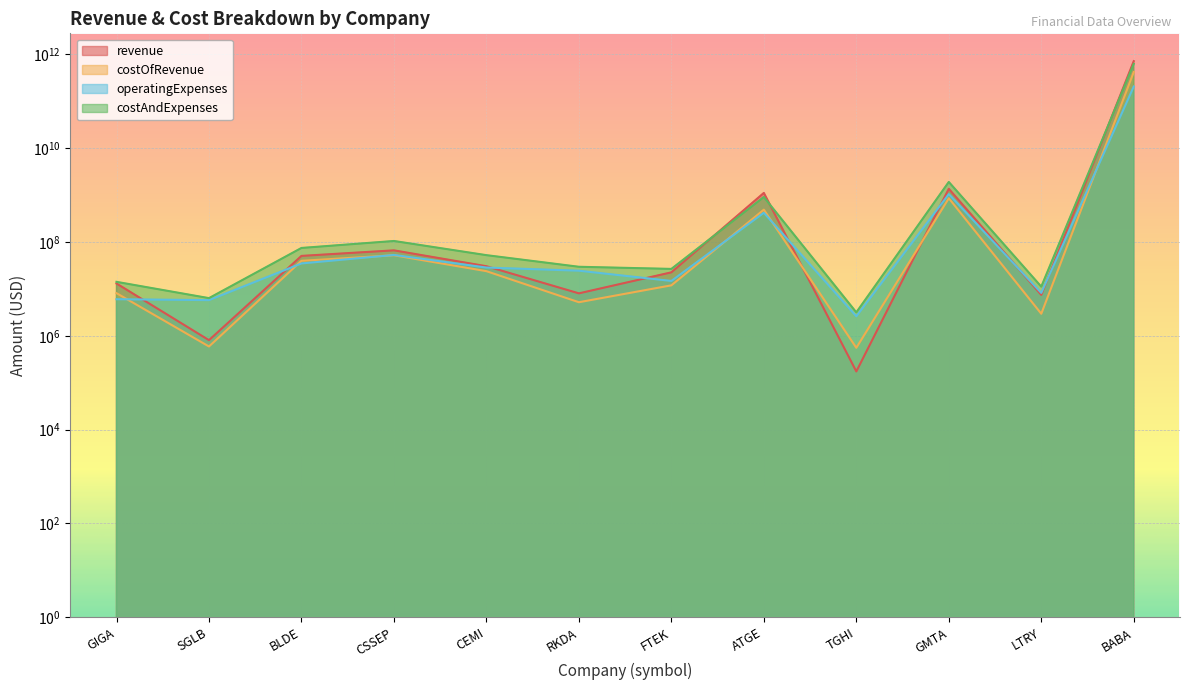

After their last crossing, which series has the higher values: costOfRevenue or operatingExpenses?

costOfRevenue